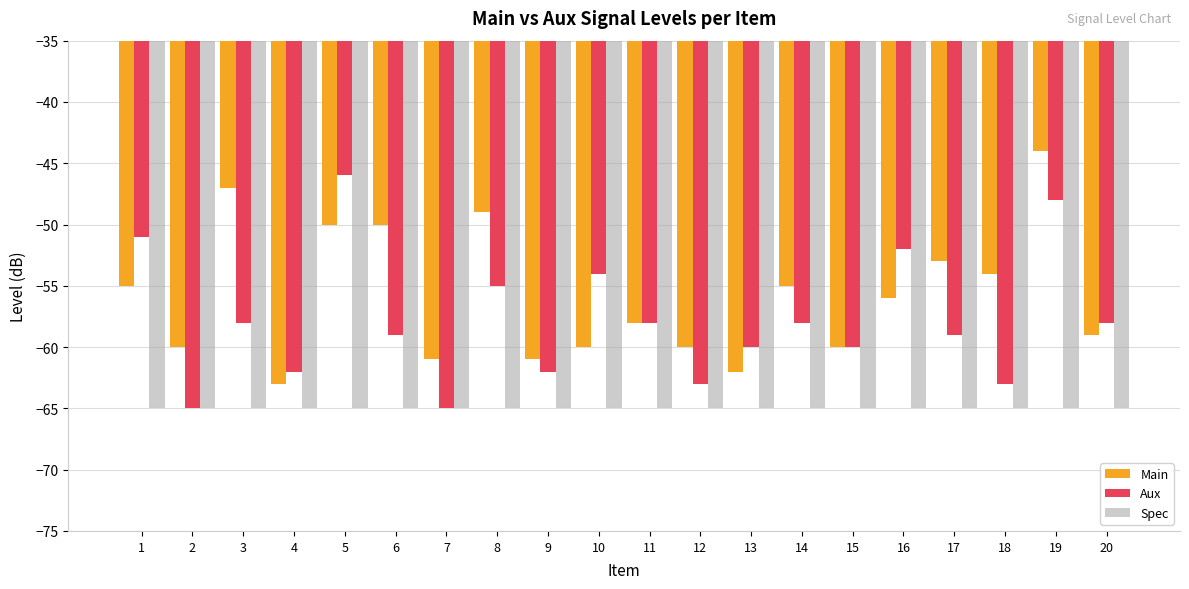

Is the value of Main at 6 greater than the value of Aux at 13?

Yes